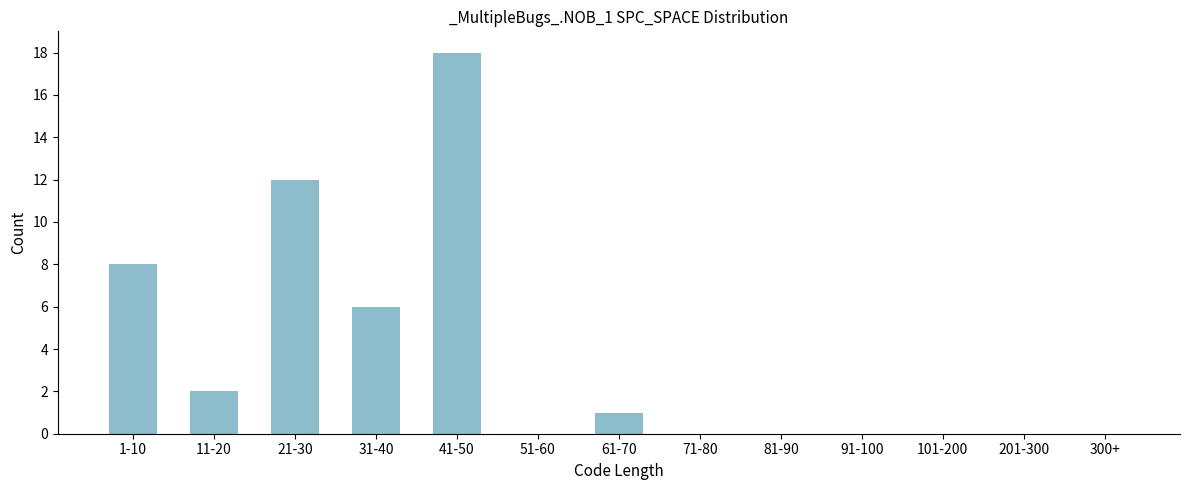

Reading left to right, extract all data points from this chart.

1-10=8	11-20=2	21-30=12	31-40=6	41-50=18	51-60=0	61-70=1	71-80=0	81-90=0	91-100=0	101-200=0	201-300=0	300+=0